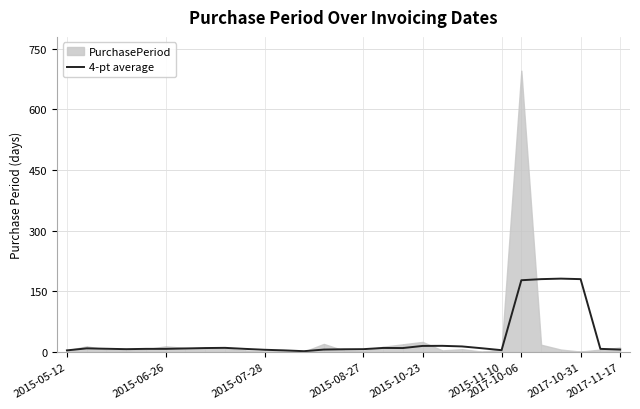

Does the chart display data point markers on the line(s)?

No